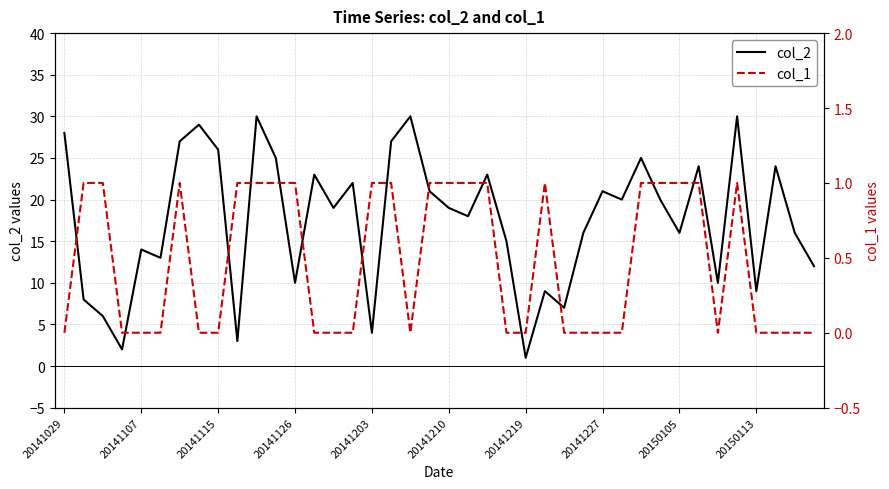

True or false: col_1 and col_2 intersect in this chart.

False